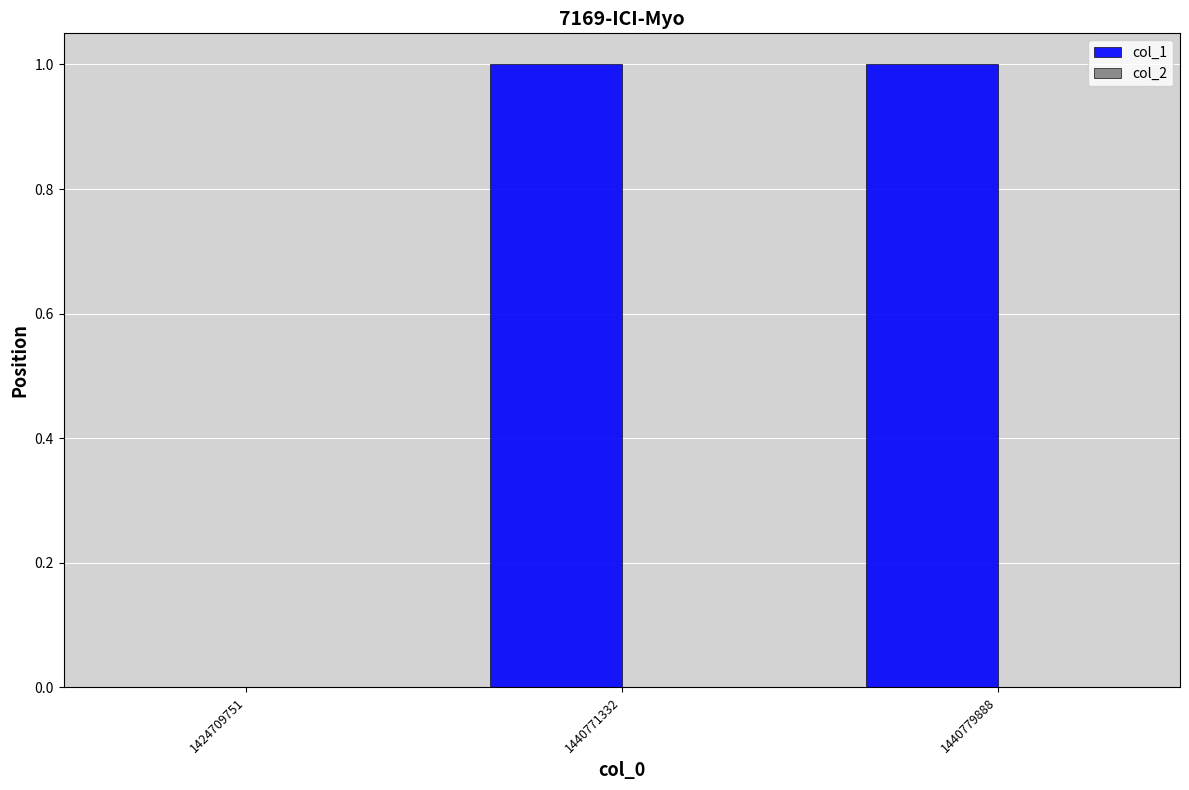

The value at 1440779888 is 1. True or false?

True